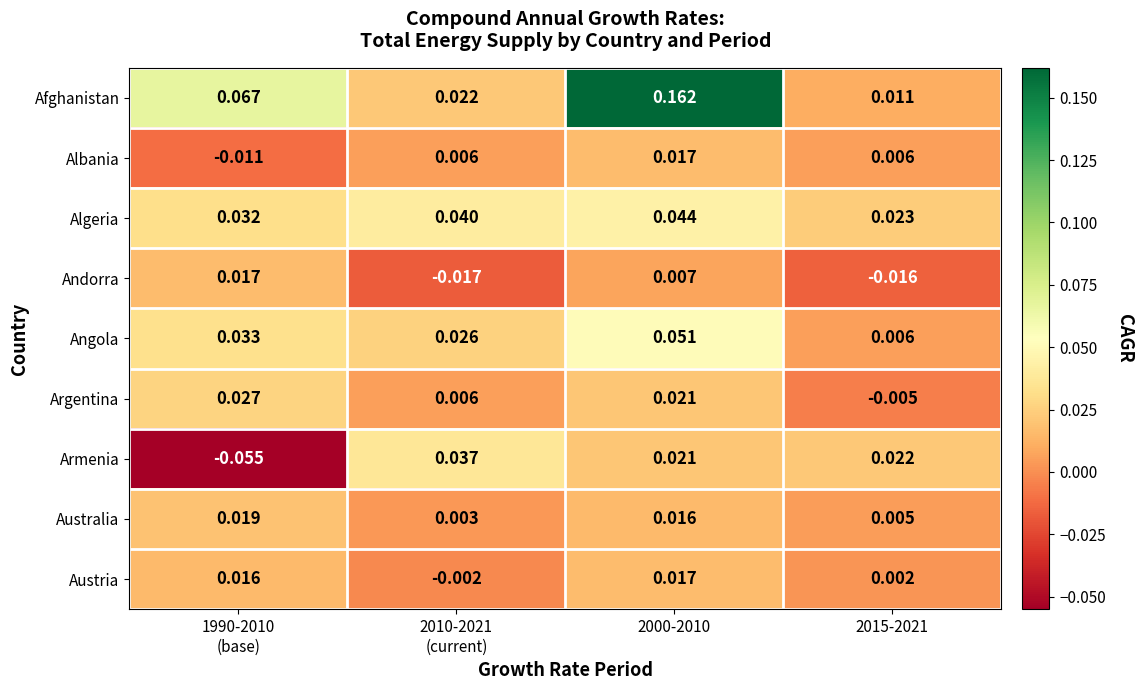

Is the value of Andorra at 2000-2010 greater than the value of Argentina at 2000-2010?

No